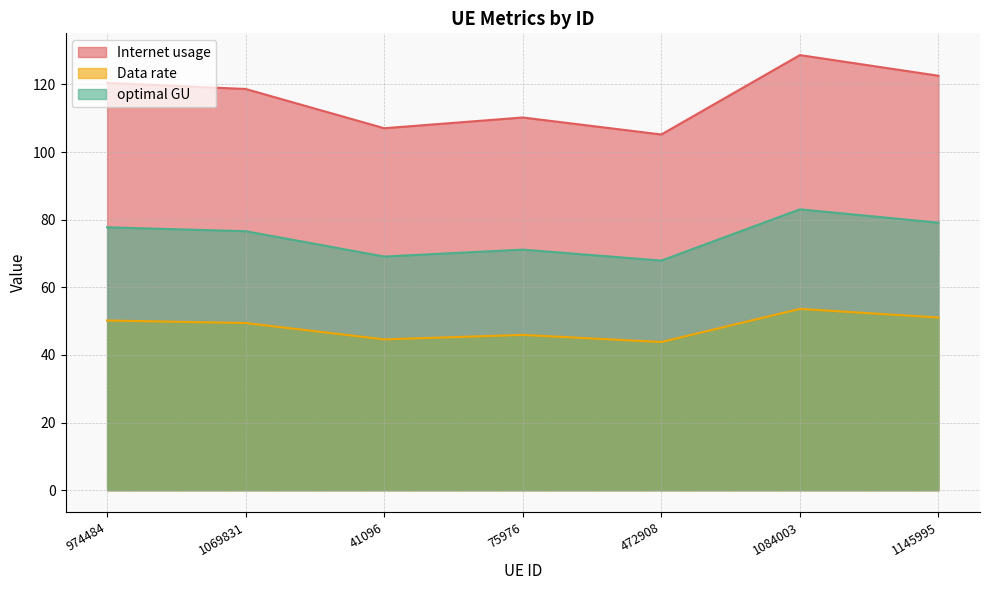

Is it true that optimal GU equals 118.5 at 1145995?

False